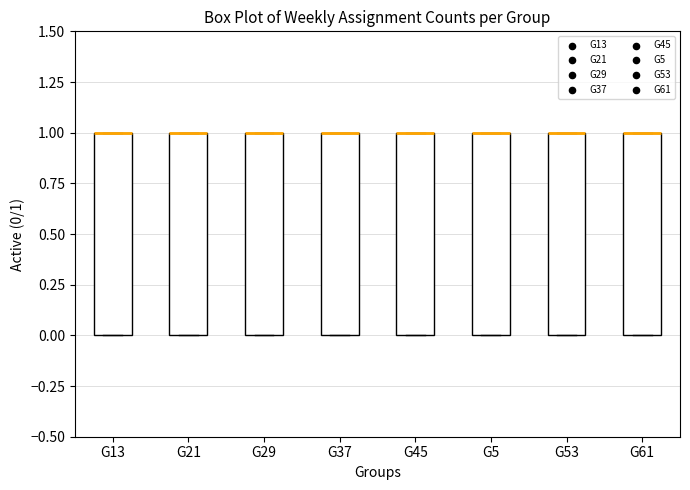

Where is the upper edge of the box for G61 on the y-axis? The values are not printed on the chart, so give them approximately, as read against the axis.

1